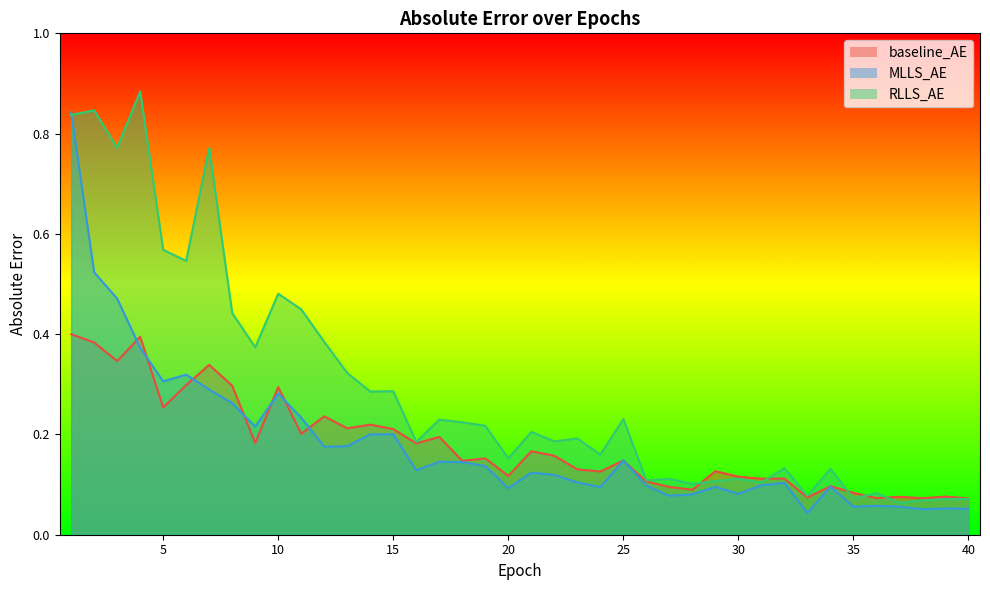

How many interior local peaks does the RLLS_AE series have?

14